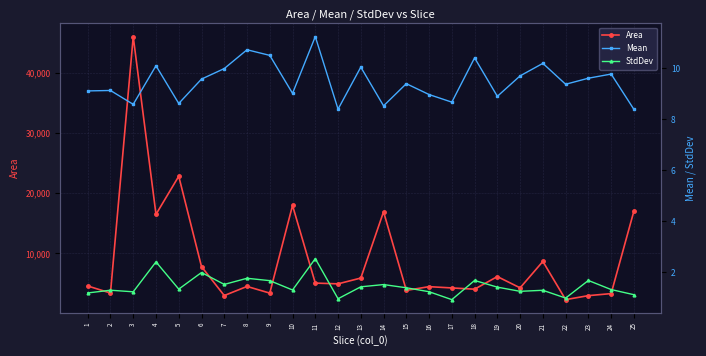

Count the number of categories in the chart.

25